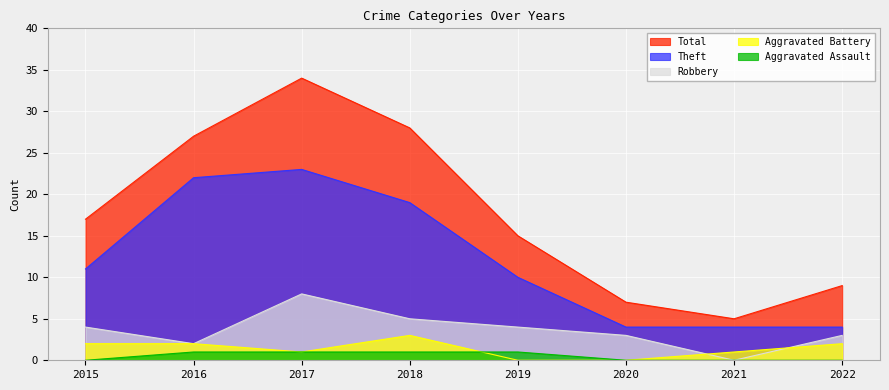

The Robbery series shows 3 at 2020. True or false?

True